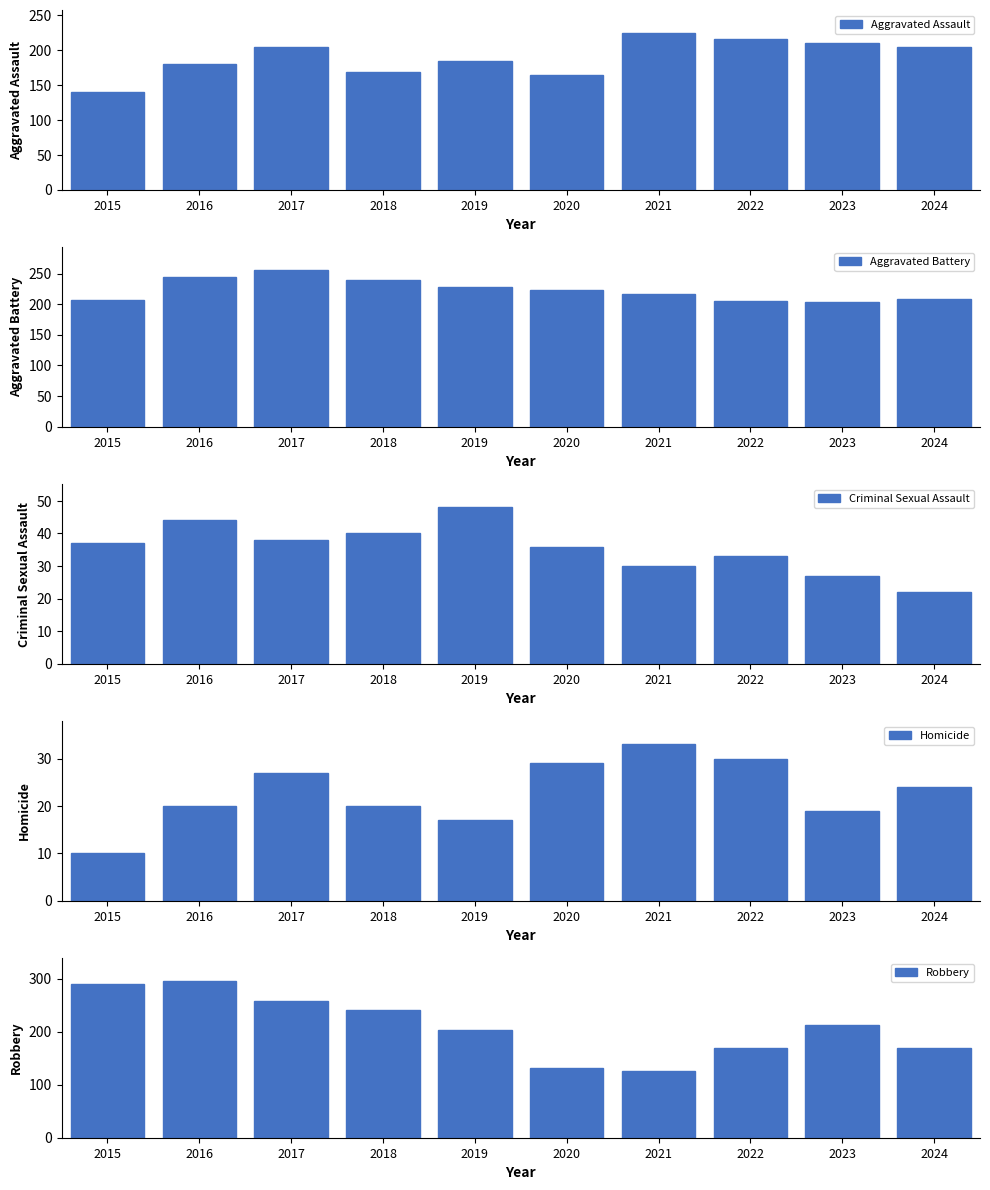

The value of Robbery at 2022 is 170. True or false?

True